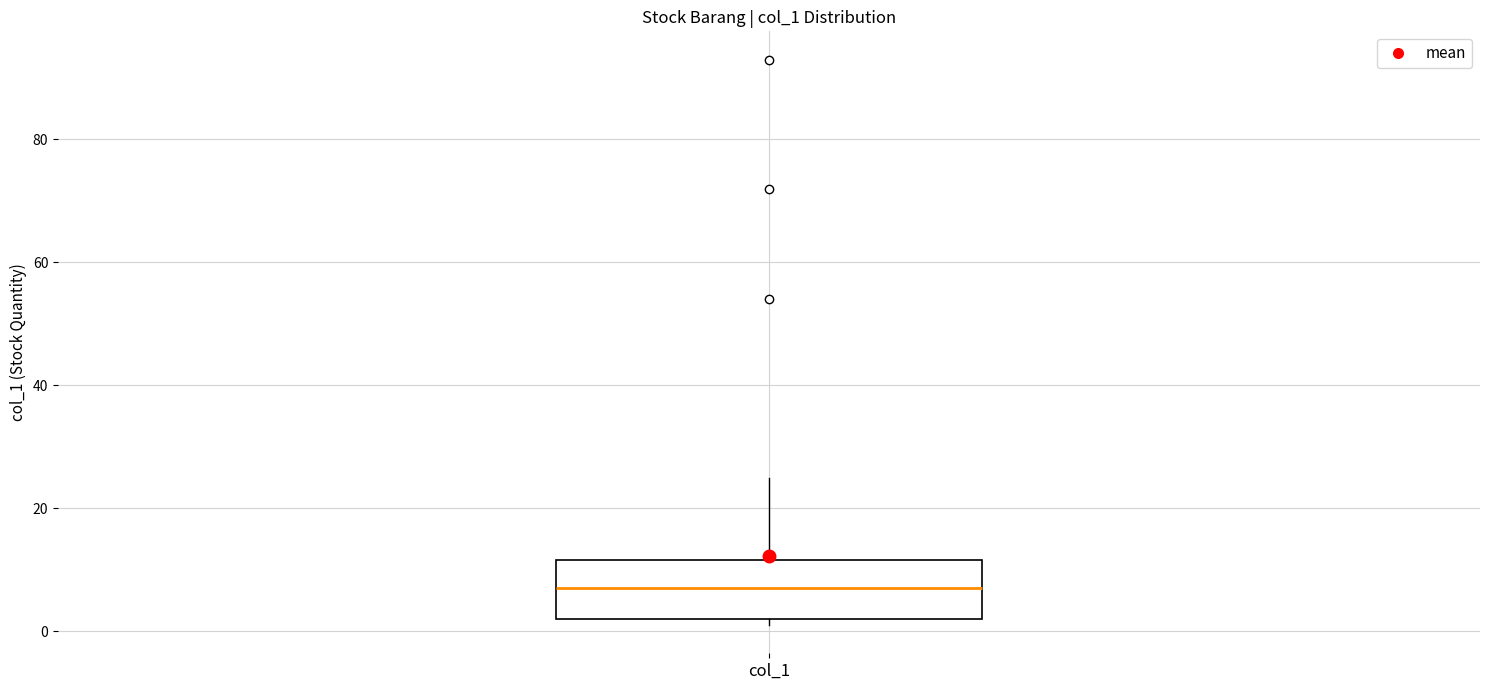

Read this box plot against the y-axis: the position of the median line, the range covered by the box, and the ends of both whiskers. The values are not printed on the chart, so give them approximately, as read against the axis.

median 8, box 2 to 12, whiskers 2 (just below the box's lower edge) to 26